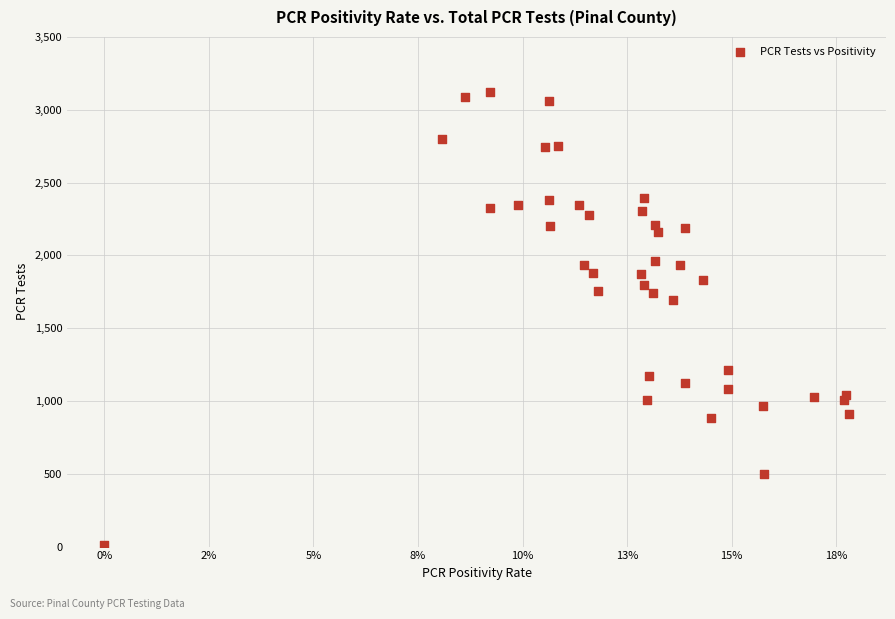

What Y value in the scatter plot is closest to 1564?

1692